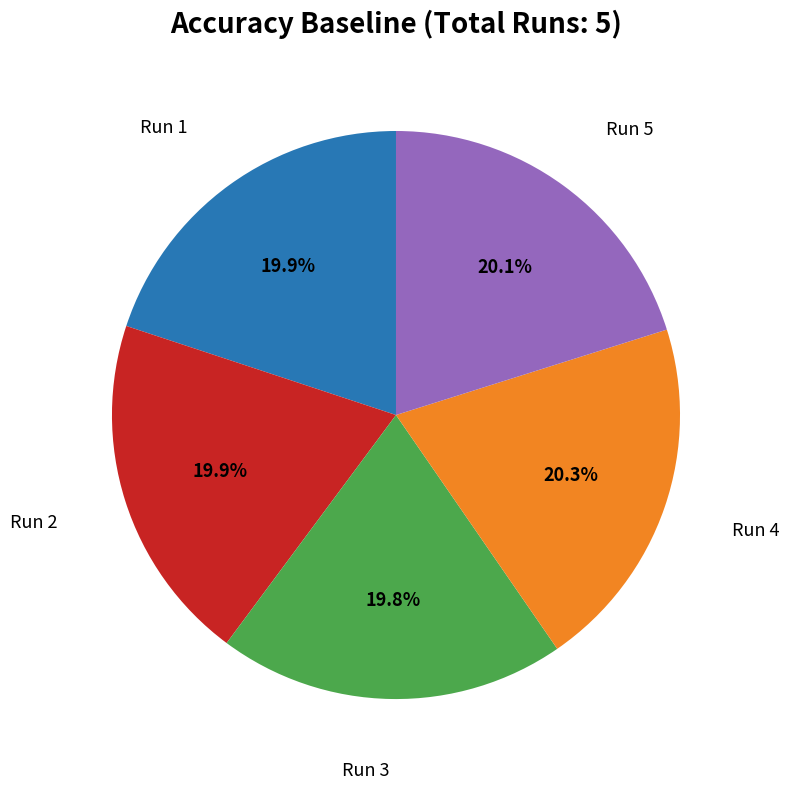

Does any single category account for the majority?

No